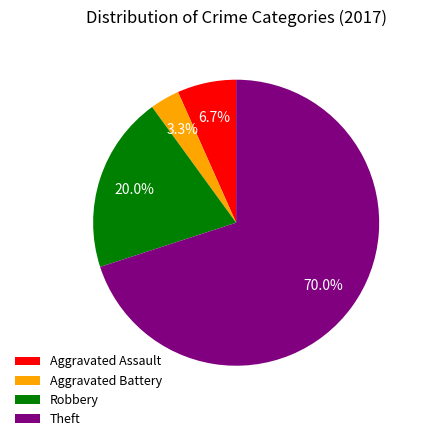

Rank the categories by value from lowest to highest.

Aggravated Battery, Aggravated Assault, Robbery, Theft